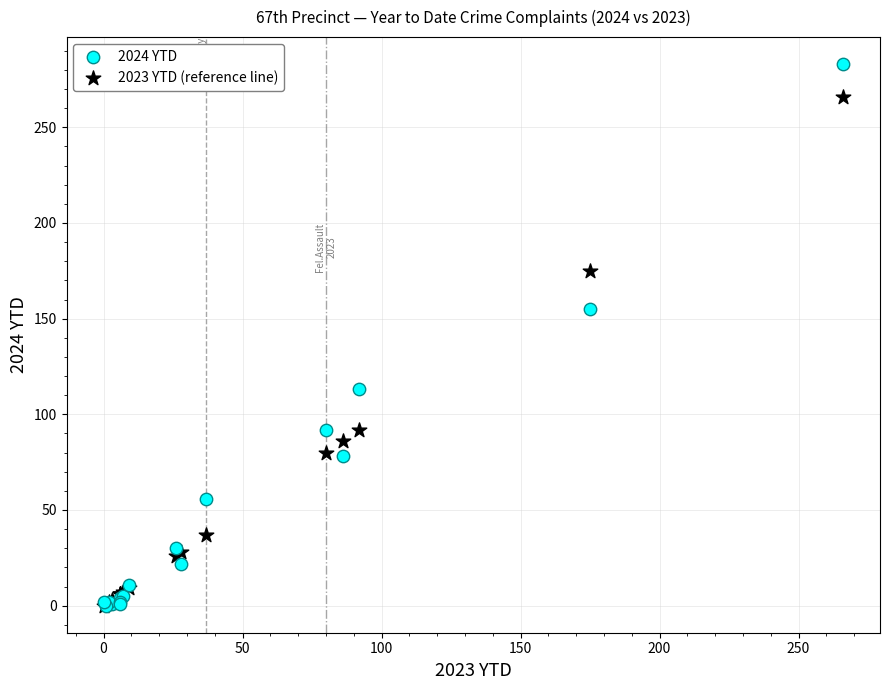

Across all series, what Y value is closest to 141?

155